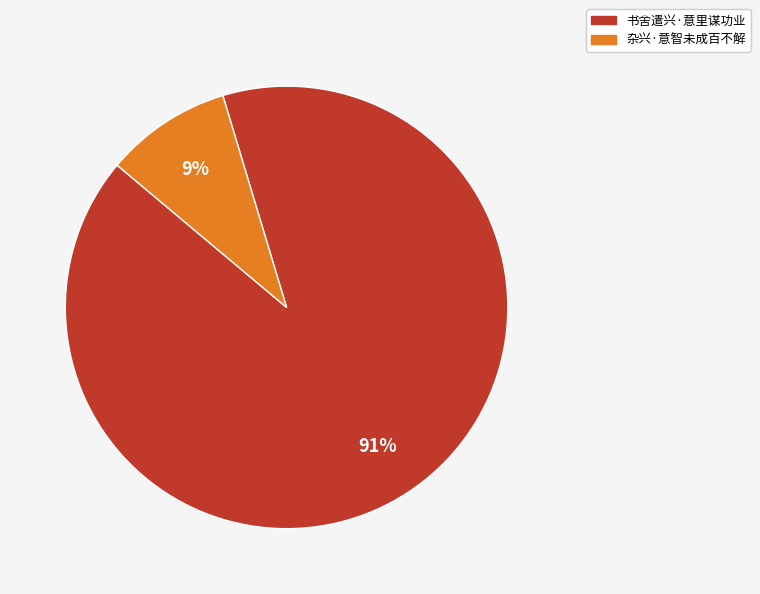

Which slice is the smallest?

杂兴·意智未成百不解